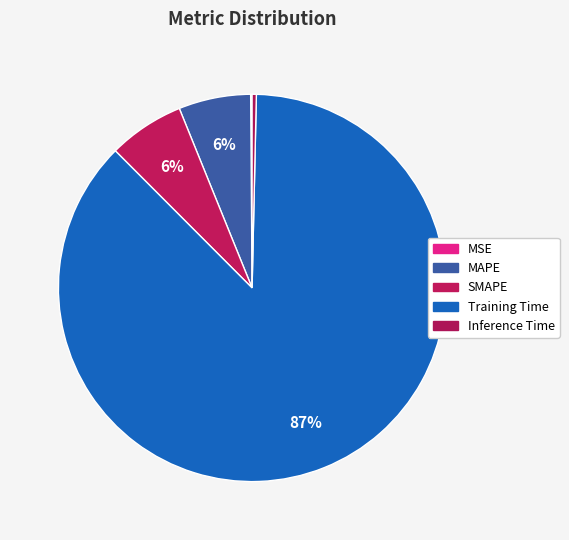

What percentage is NOT represented by MAPE?

94.0%